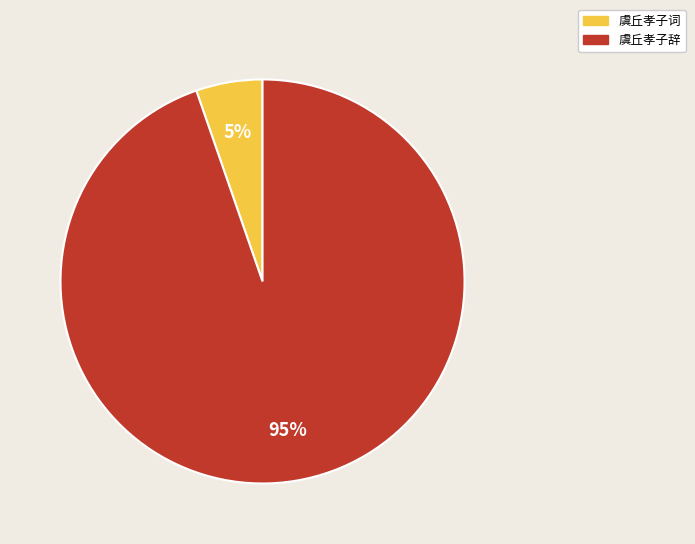

To the nearest percent, what percentage of the pie is 虞丘孝子词?

5%